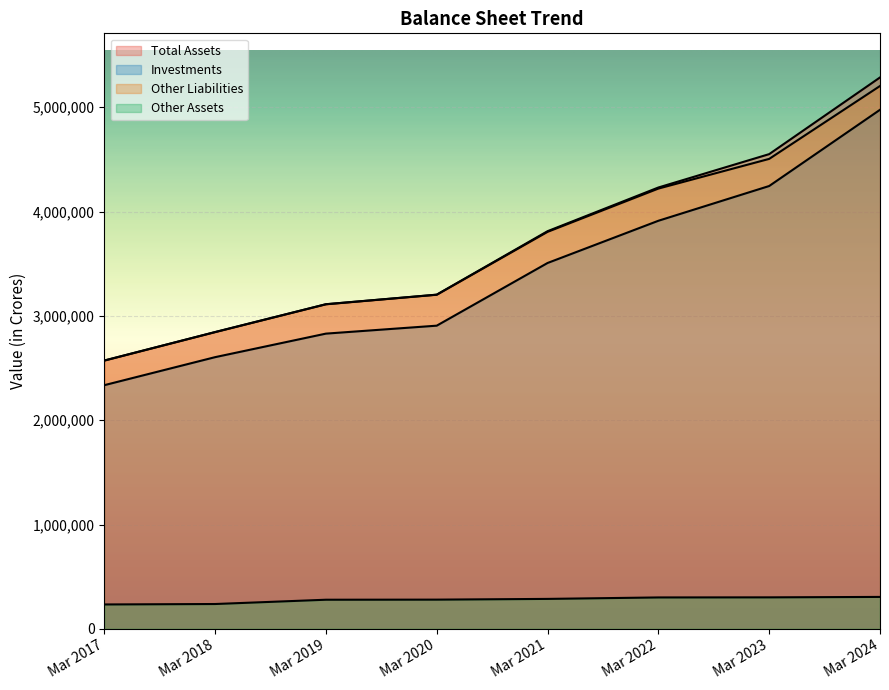

True or false: Other Liabilities and Other Assets cross at least once.

False